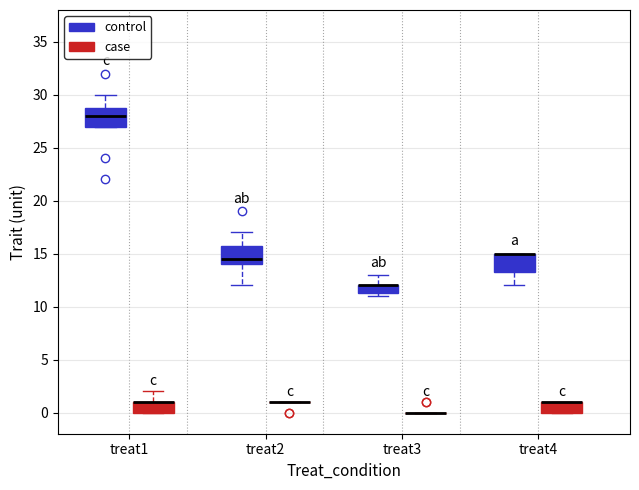

Reading left to right, read every box against the y-axis: the position of its median line, the range the box covers, and the ends of its whiskers. The values are not printed on the chart, so give them approximately, as read against the axis.

treat1 (control): median 28.0, box 27.0 to 29.0, whiskers 27.0 to 30.0
treat1 (case): median 1.0 (drawn on the box's upper edge), box 0.0 to 1.0, whiskers 0.0 to 2.0
treat2 (control): median 14.5, box 14.0 to 16.0, whiskers 12.0 to 17.0
treat2 (case): box collapsed to a line at 1.0, whiskers 1.0 to 1.0
treat3 (control): median 12.0 (drawn on the box's upper edge), box 11.5 to 12.0, whiskers 11.0 to 13.0
treat3 (case): box collapsed to a line at 0.0, whiskers 0.0 to 0.0
treat4 (control): median 15.0 (drawn on the box's upper edge), box 13.5 to 15.0, whiskers 12.0 to 15.0
treat4 (case): median 1.0 (drawn on the box's upper edge), box 0.0 to 1.0, whiskers 0.0 to 1.0